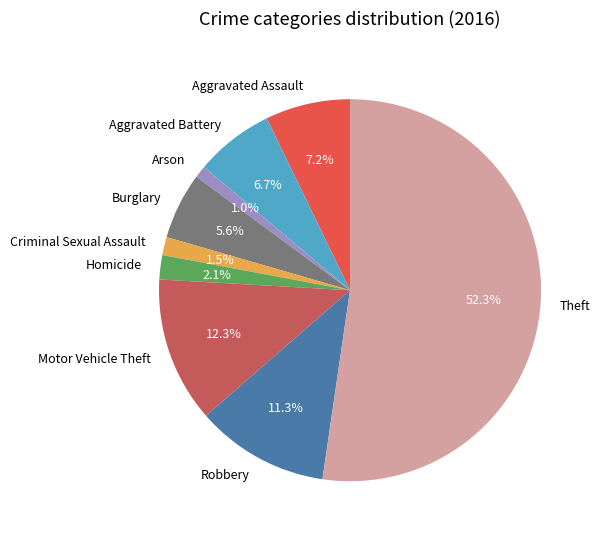

What is the ratio of the value at Aggravated Assault to the value at Aggravated Battery?

1.1